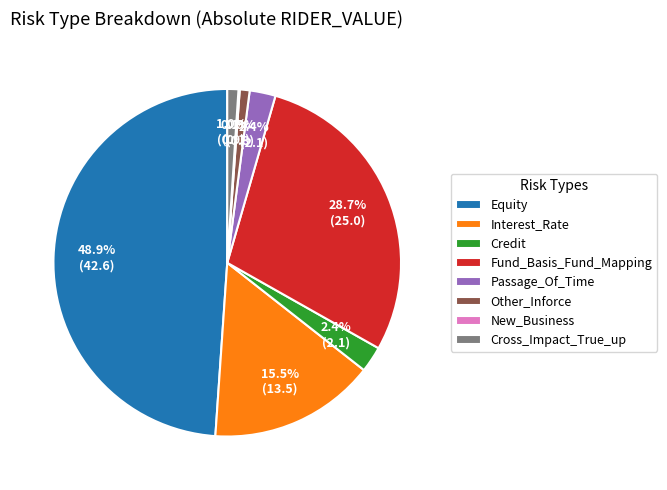

To the nearest percent, what percentage of the pie is Fund_Basis_Fund_Mapping?

29%